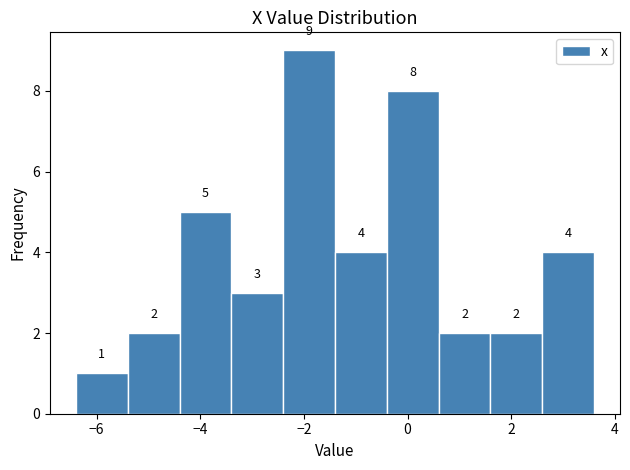

How tall is the bar that spans 1.6 to 2.6 on the x-axis?

2